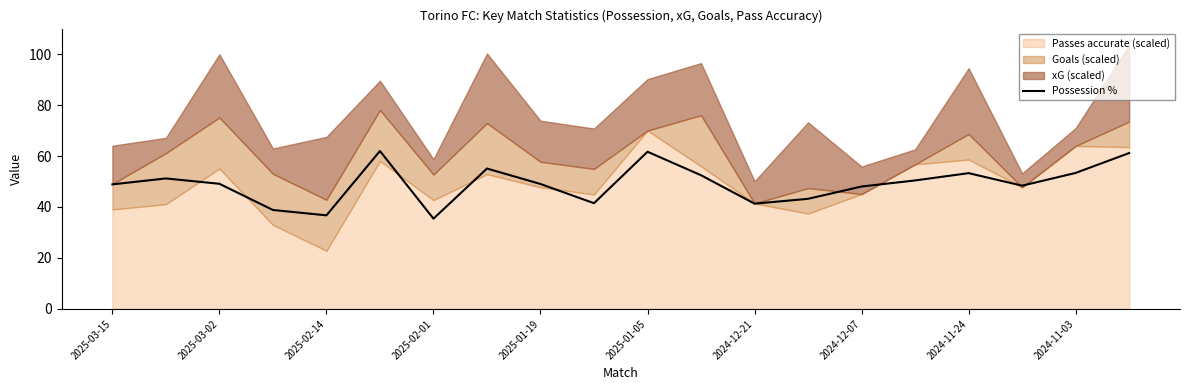

What is the lowest value of the Possession % series?

35.4